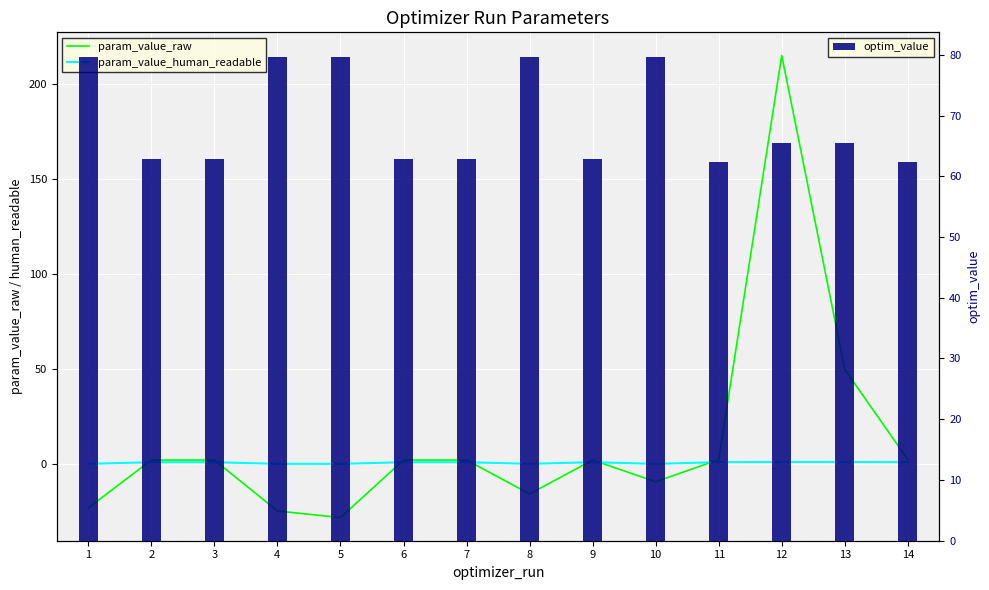

What is the difference between the optim_value values at 11 and 2?

0.6